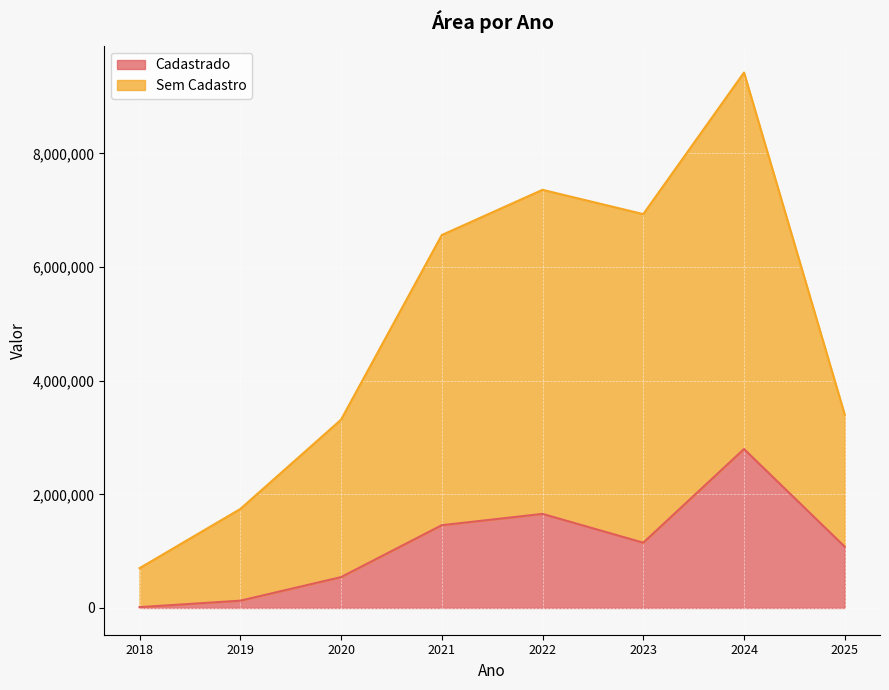

What is the difference between the Cadastrado values at 2019 and 2018?

113869.6